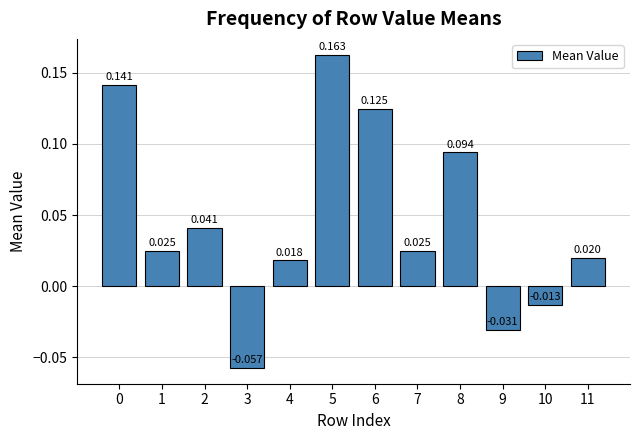

Rank the categories by value from lowest to highest.

3, 9, 10, 4, 11, 7, 1, 2, 8, 6, 0, 5